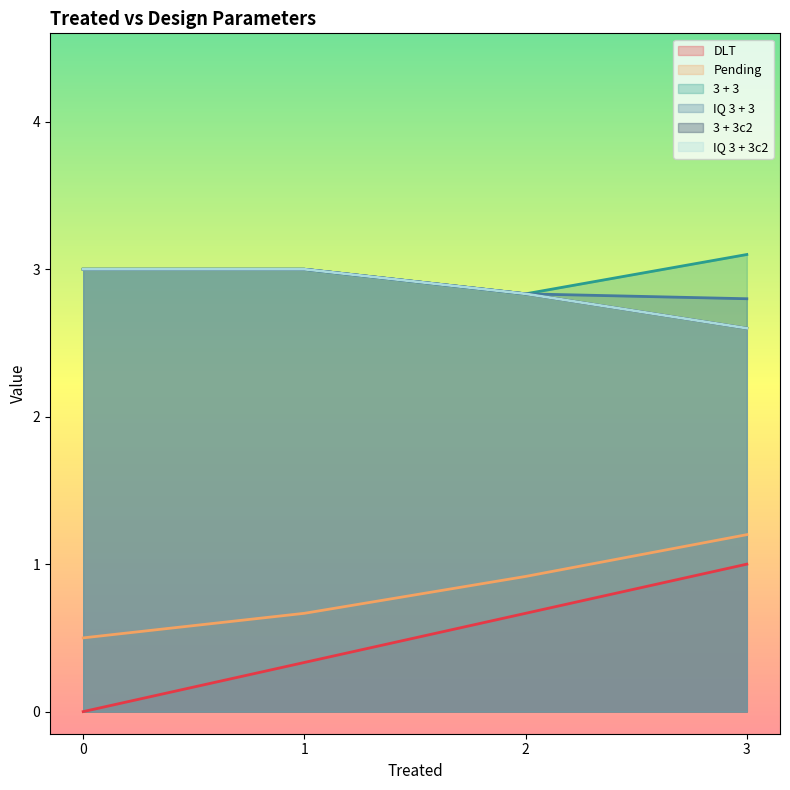

What is the difference between the maximum and minimum values in the DLT series?

1.0